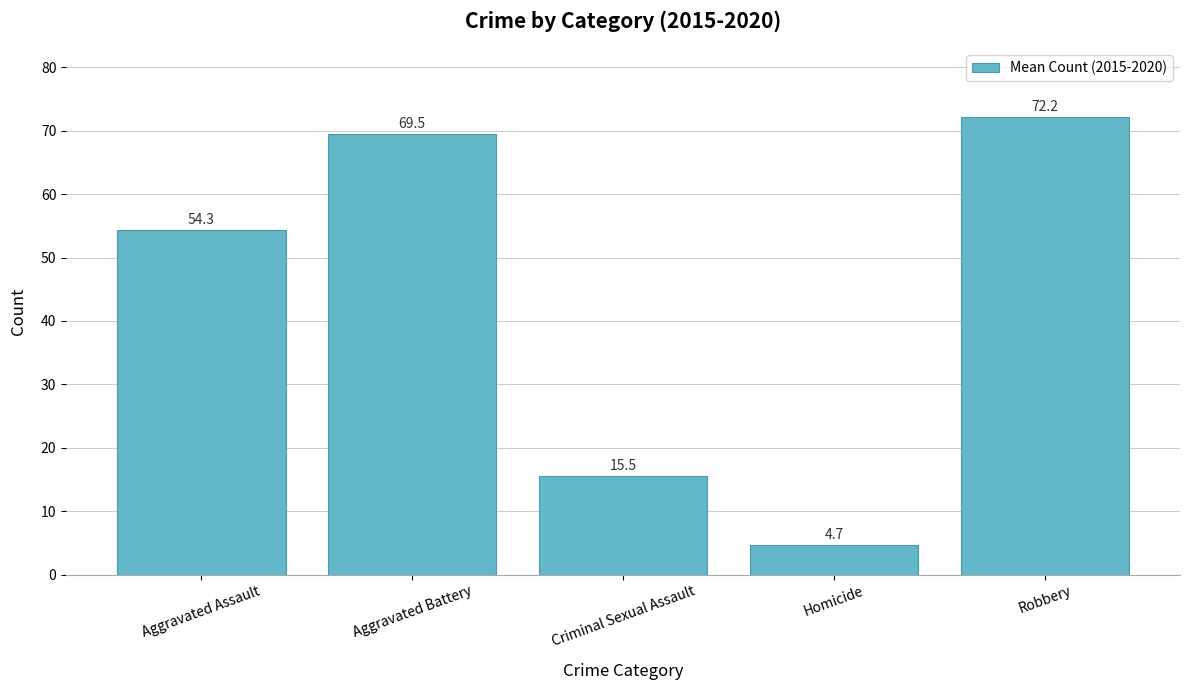

Read the value at Homicide.

4.7